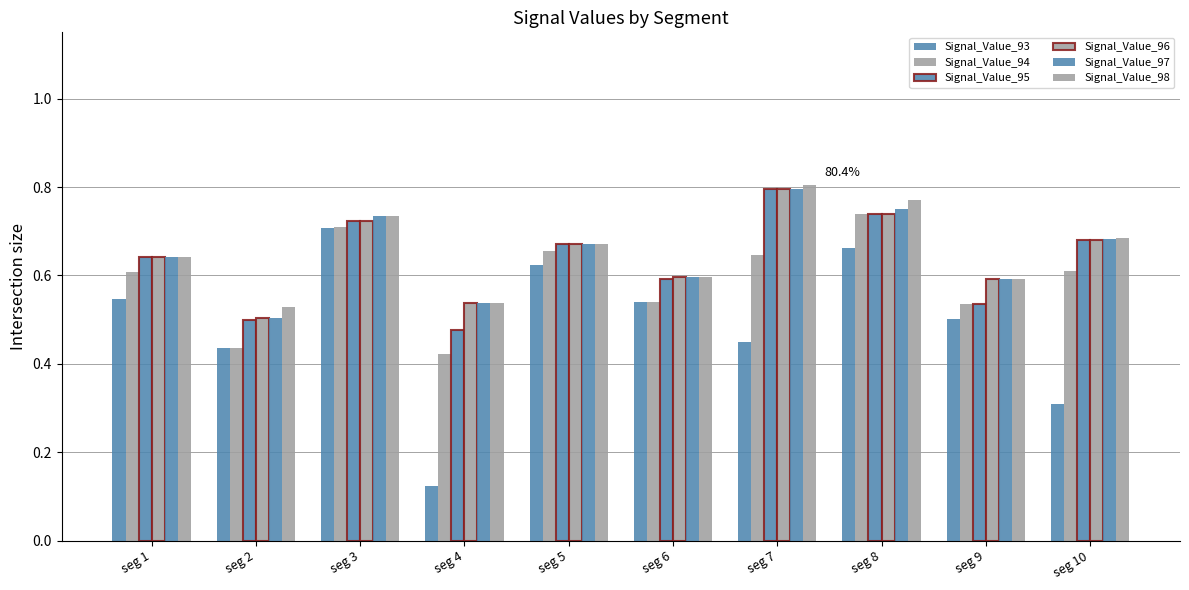

Which series has the largest total across all categories?

Signal_Value_98